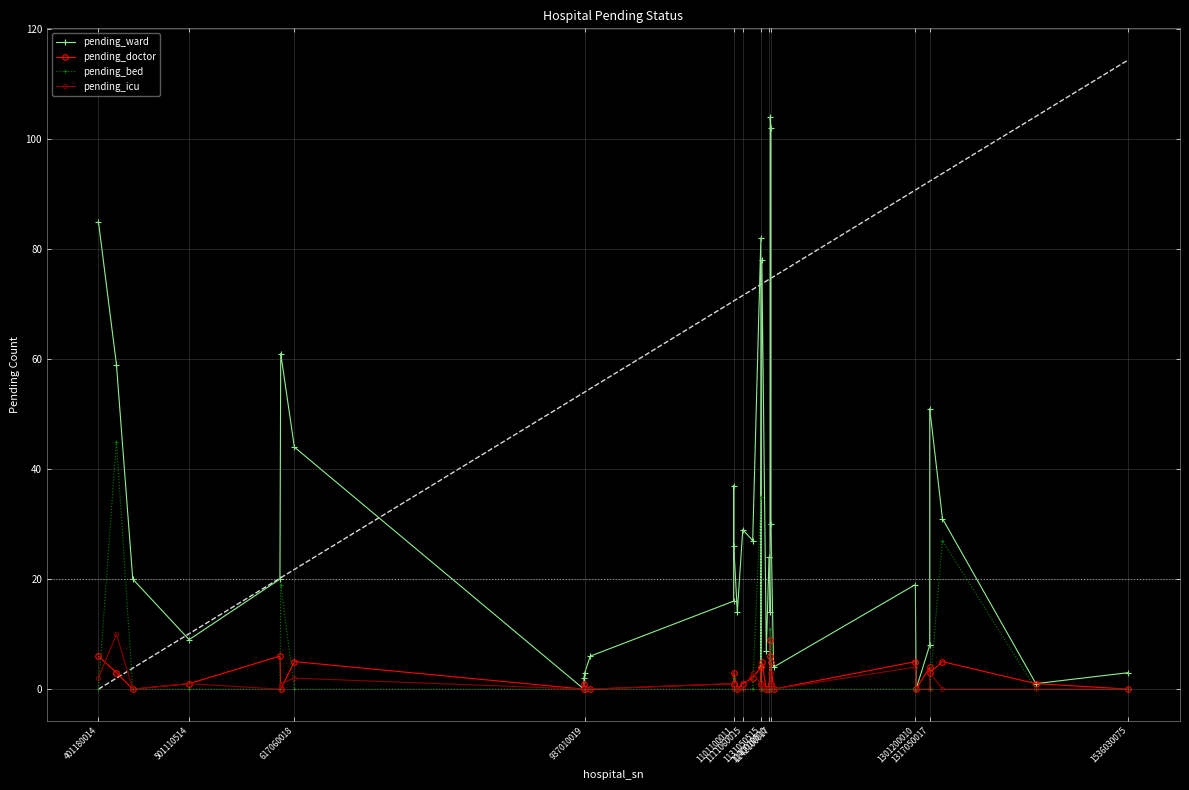

Count the pending_doctor values in the range 0 to 5.

30